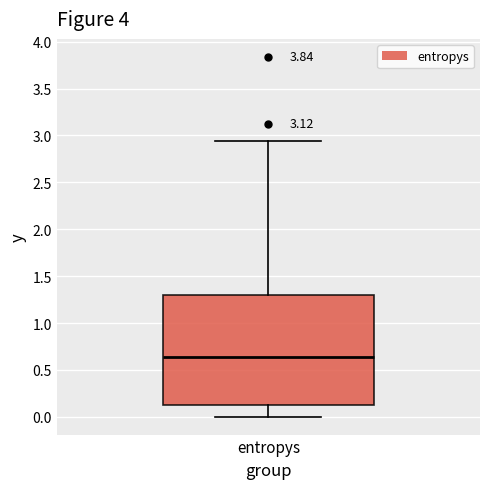

Transcribe this box plot: give where the median line is, the range the box spans, and where the two whiskers end, as read against the y-axis. The values are not printed on the chart, so give them approximately, as read against the axis.

median 0.65, box 0.15 to 1.30, whiskers 0.00 to 2.95